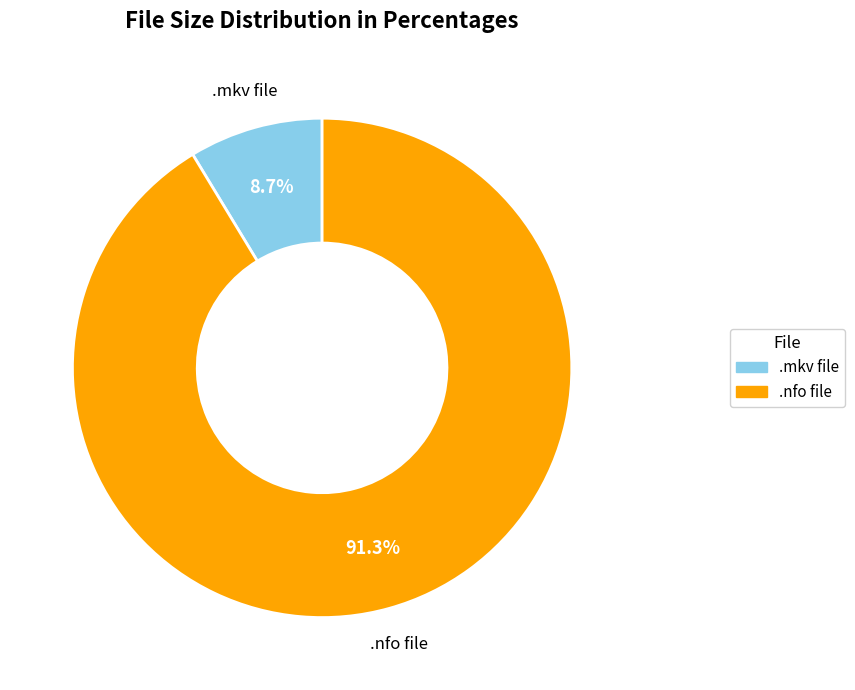

How many slices are in this pie chart?

2